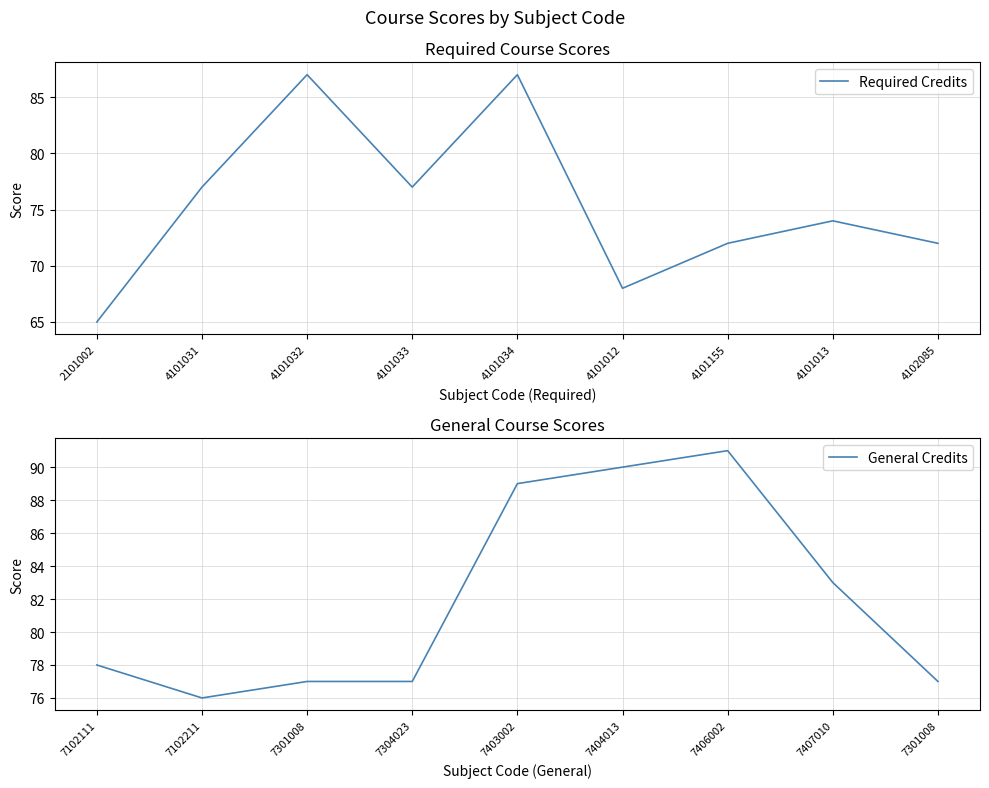

Which series ends up on top after the final intersection of General Credits and Required Credits?

Required Credits